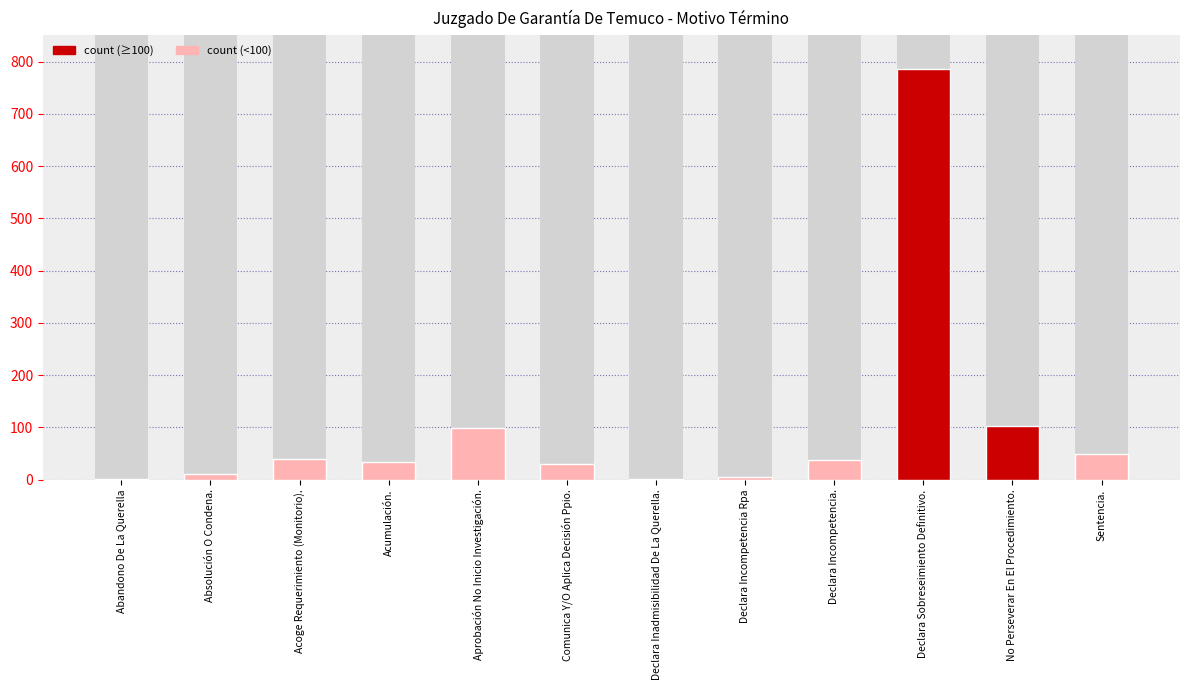

Is it true that the value at Abandono De La Querella is 1?

False